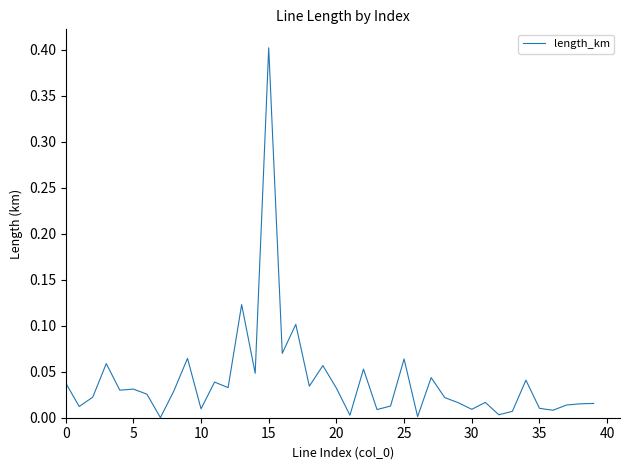

What is the difference between the maximum and minimum values?

0.4